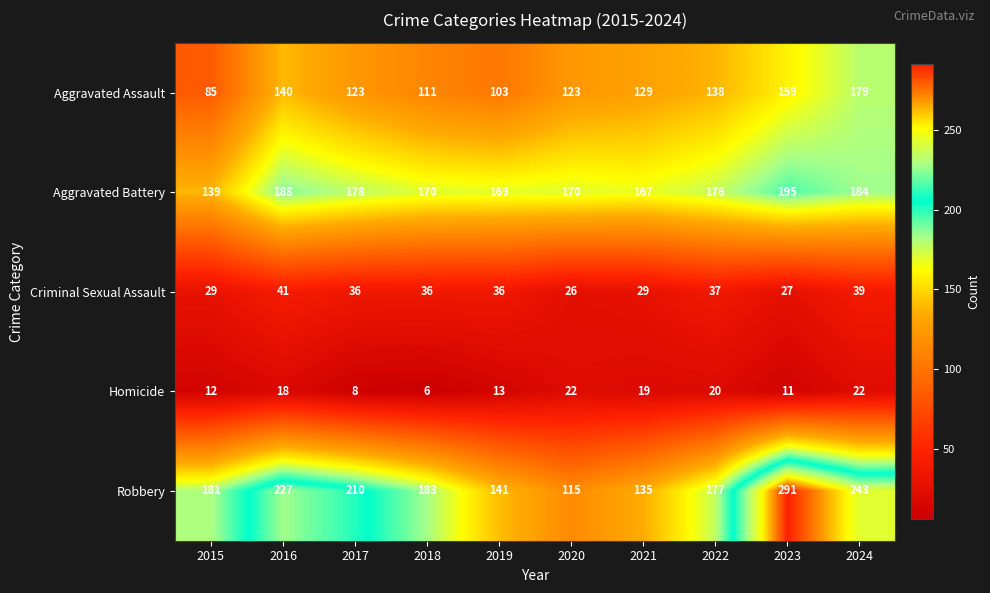

What is the approximate value of Criminal Sexual Assault at 2018?

36